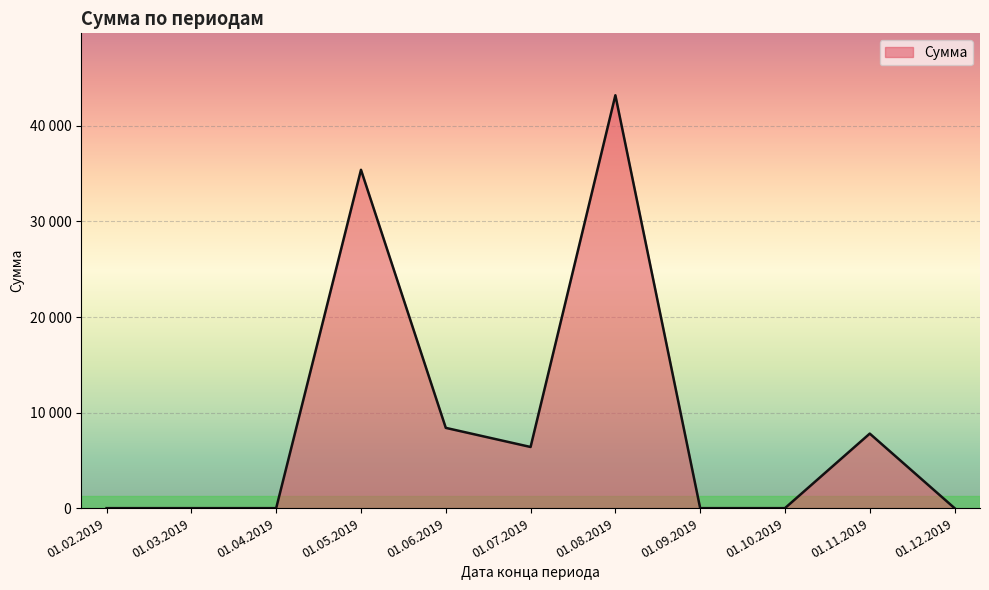

Between 01.05.2019 and 01.12.2019, which is larger?

01.05.2019